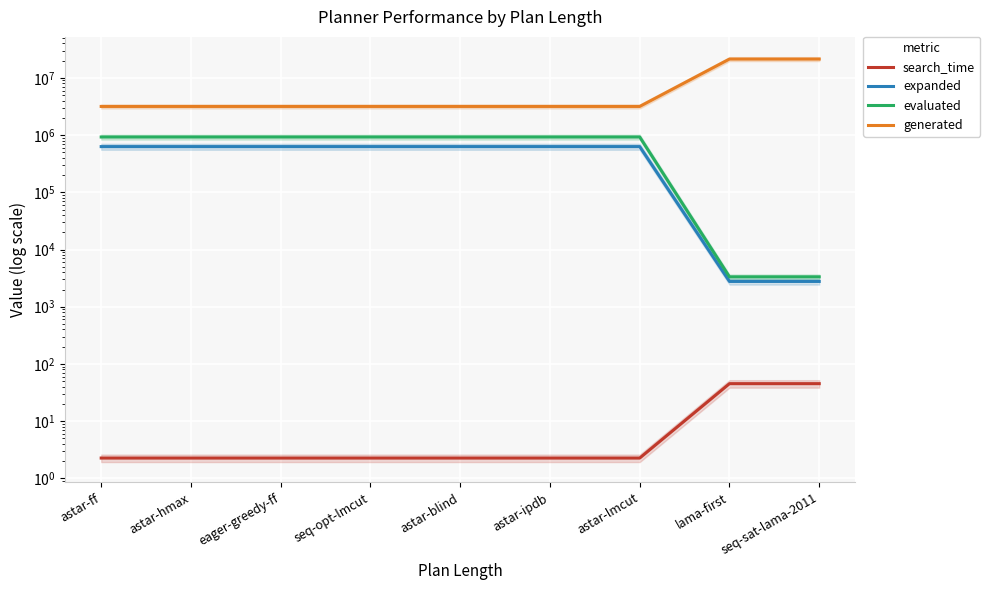

What is the approximate value of search_time at astar-ipdb?

2.3